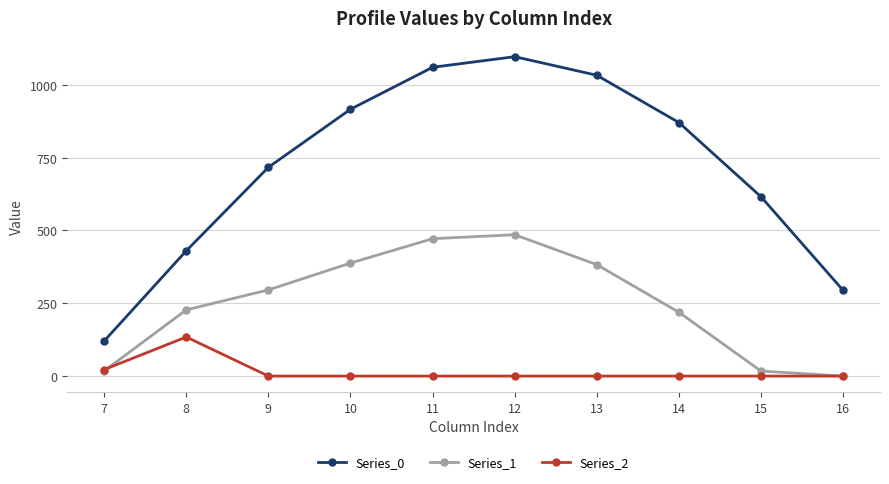

Count the number of categories in the chart.

10